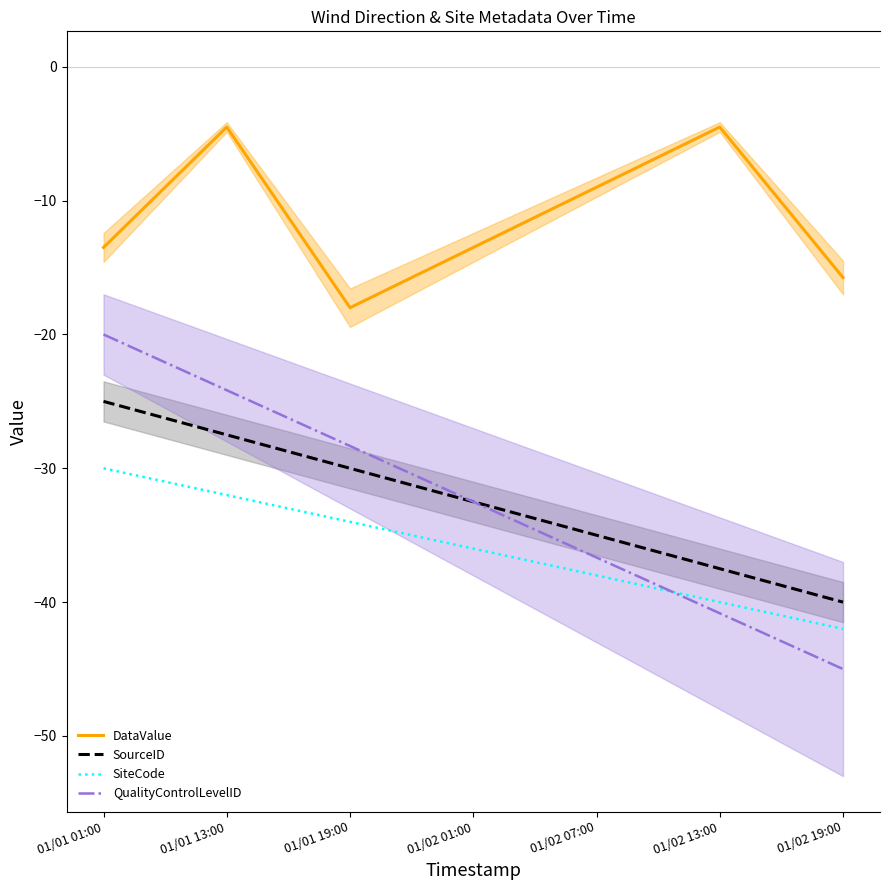

Is it true that SourceID equals -40.0 at 01/02 19:00?

True